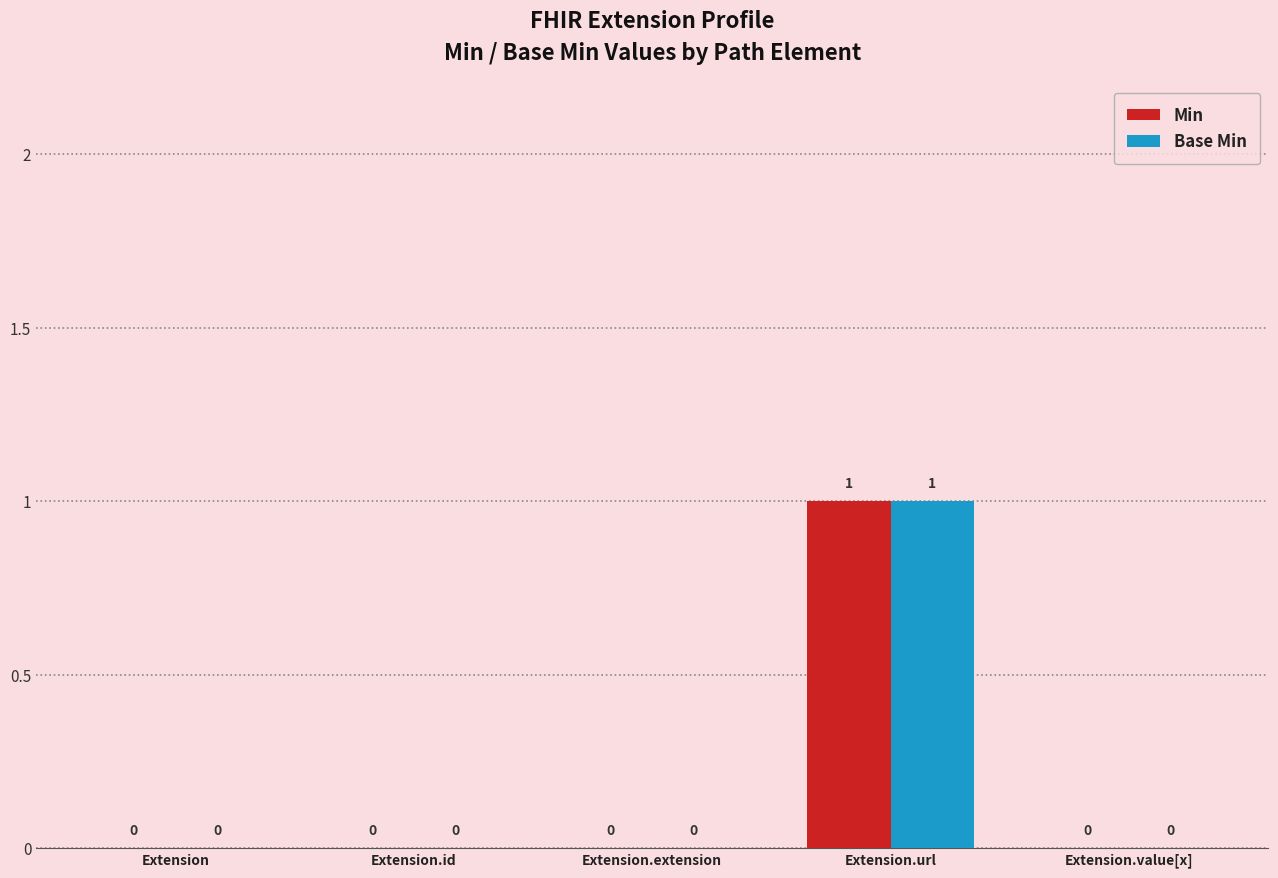

Reading left to right, extract all data points from this chart.

Min: Extension=0	Extension.id=0	Extension.extension=0	Extension.url=1	Extension.value[x]=0
Base Min: Extension=0	Extension.id=0	Extension.extension=0	Extension.url=1	Extension.value[x]=0